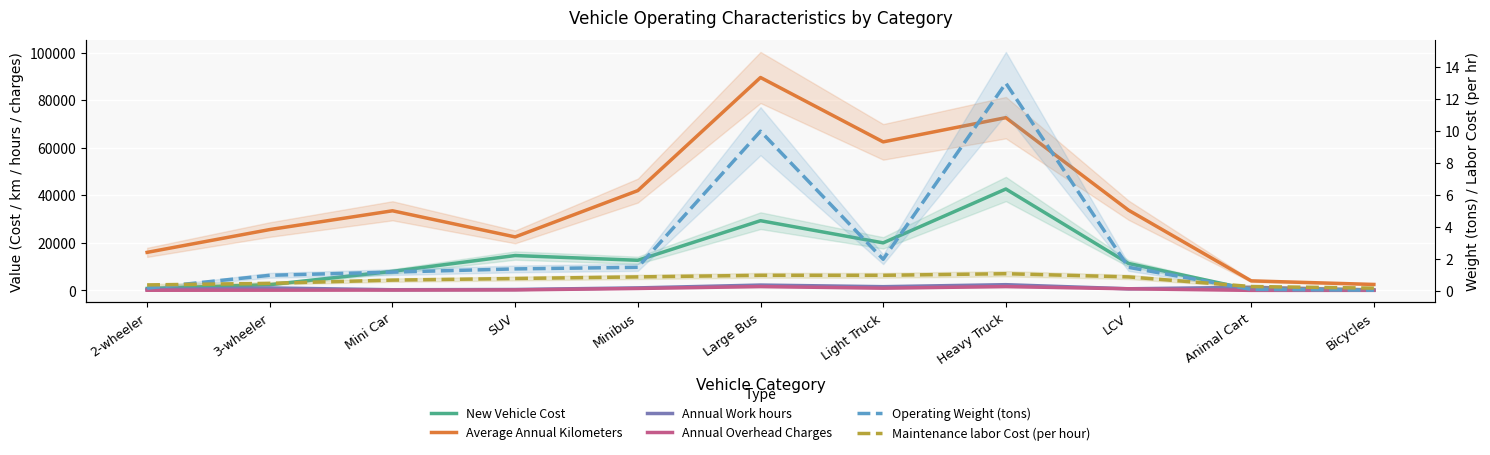

At which label does Annual Overhead Charges reach its minimum?

Animal Cart